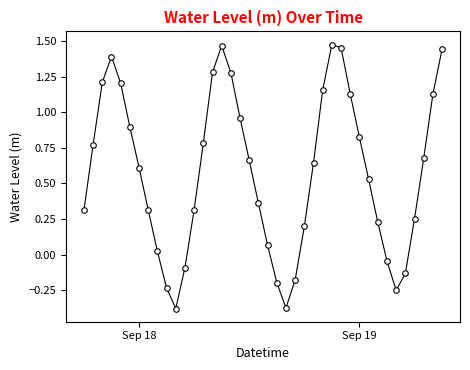

How many points are higher than both their immediate neighbors (excluding endpoints)?

3